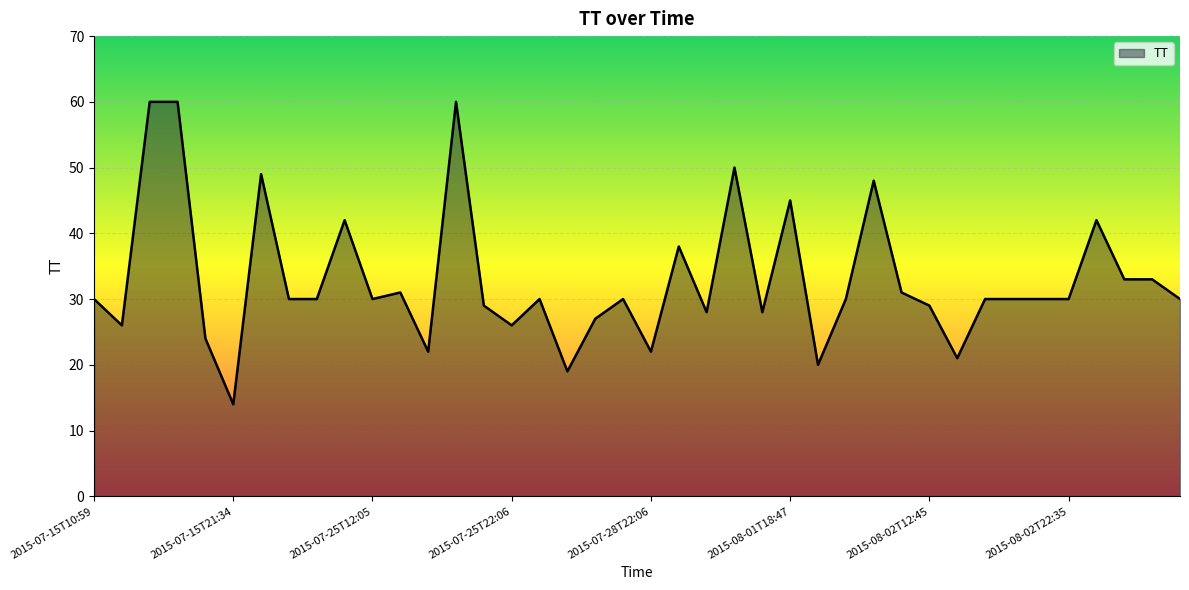

Reading right to left, transcribe all the data shown in this chart.

30	33	33	42	30	30	30	30	21	29	31	48	30	20	45	28	50	28	38	22	30	27	19	30	26	29	60	22	31	30	42	30	30	49	14	24	60	60	26	30